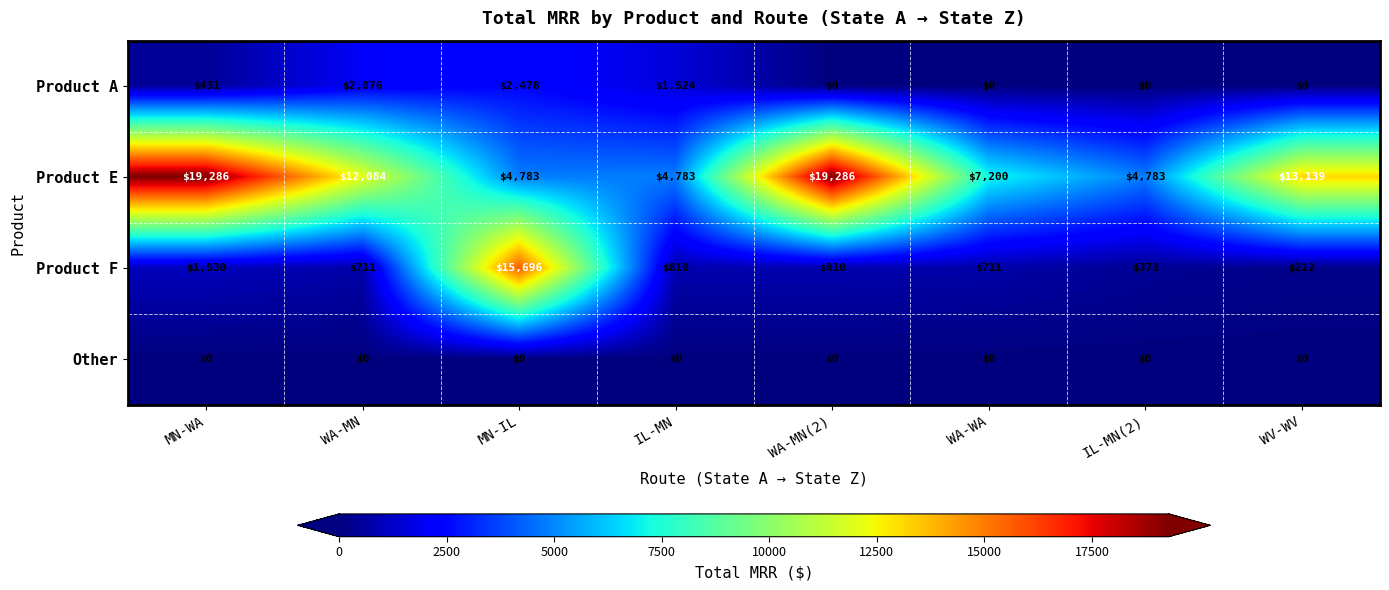

What is the sum of the Product A values at MN-WA and WV-WV?

431